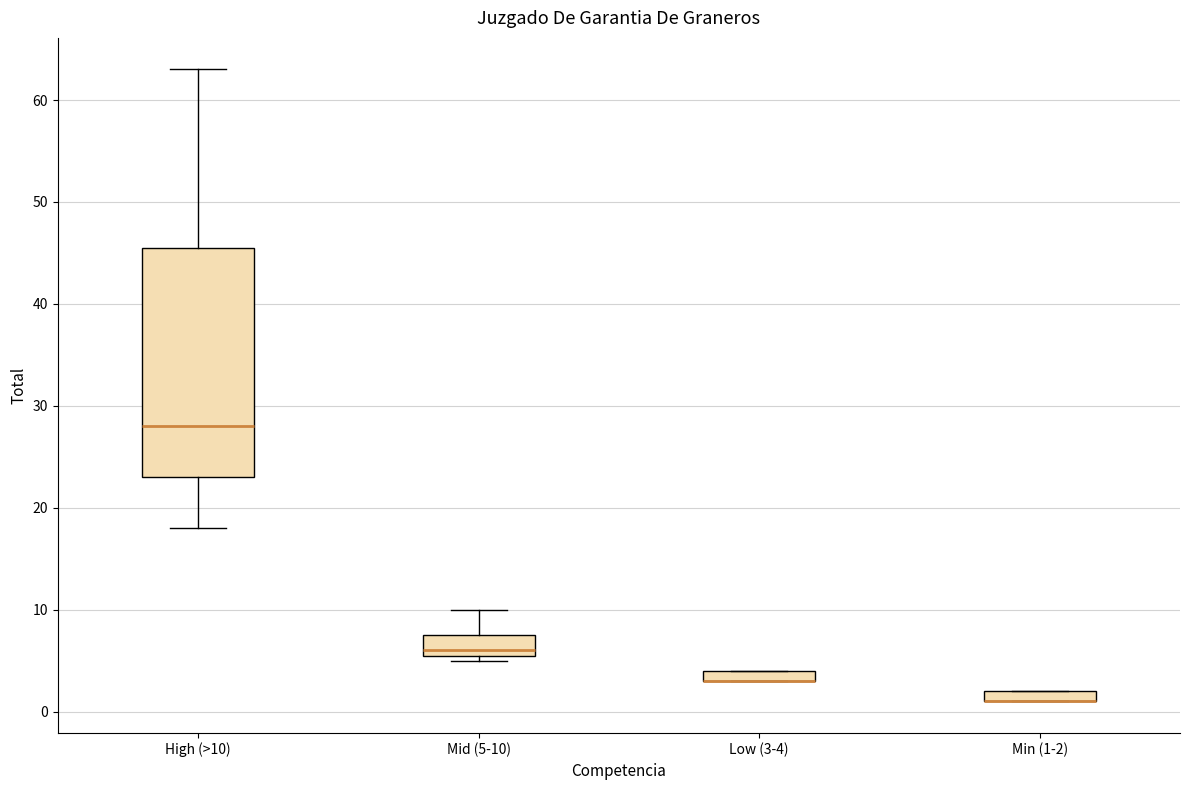

Where is the upper edge of the box for Min (1-2) on the y-axis? The values are not printed on the chart, so give them approximately, as read against the axis.

2